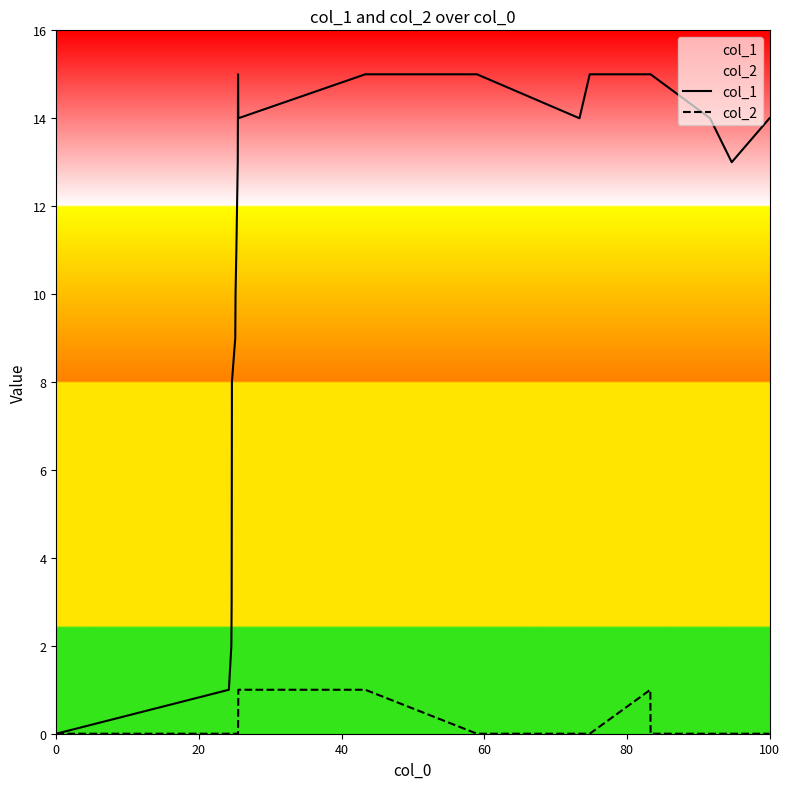

What is the greatest value displayed?

15